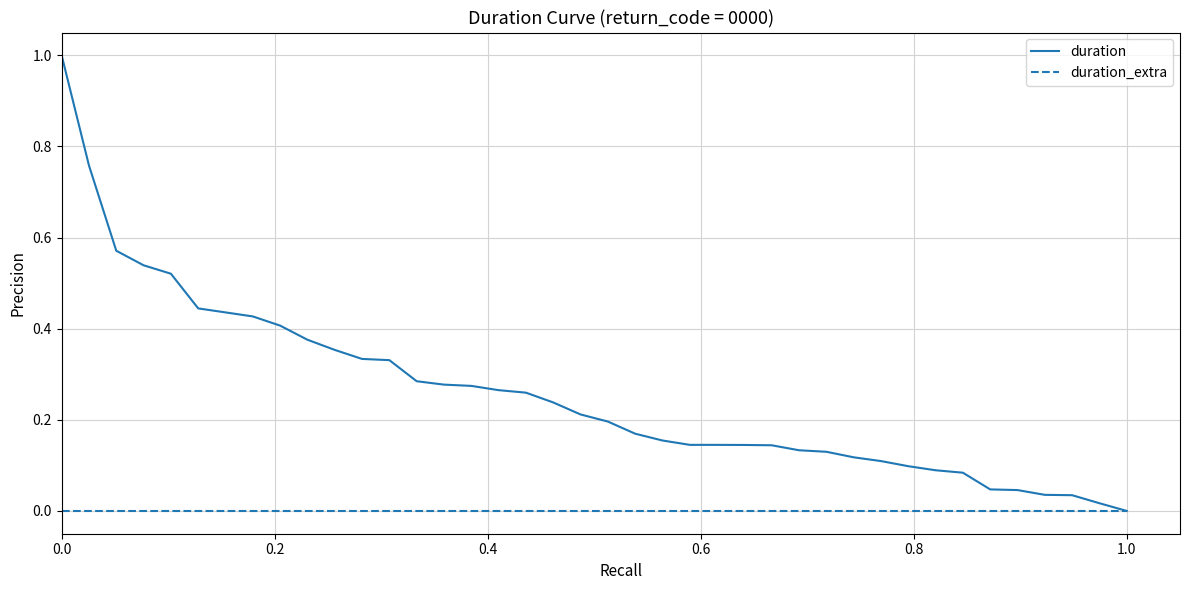

Which series has the largest total across all categories?

duration